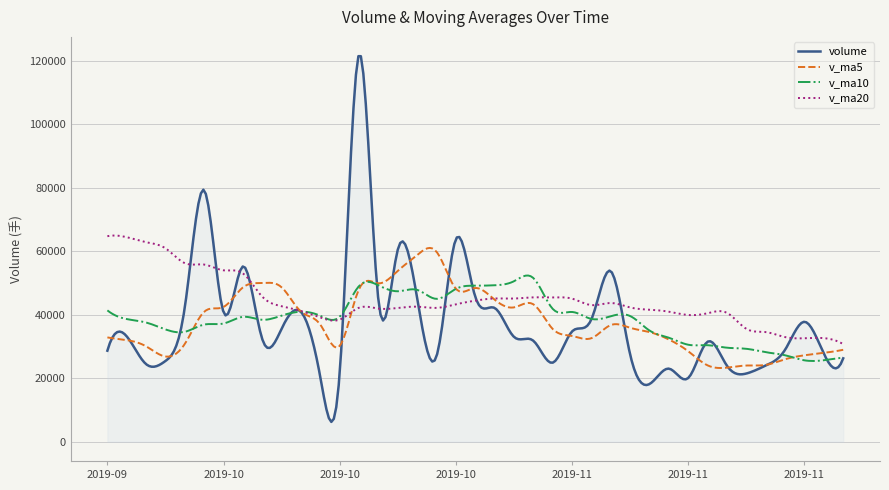

Which series has the largest total across all categories?

v_ma20